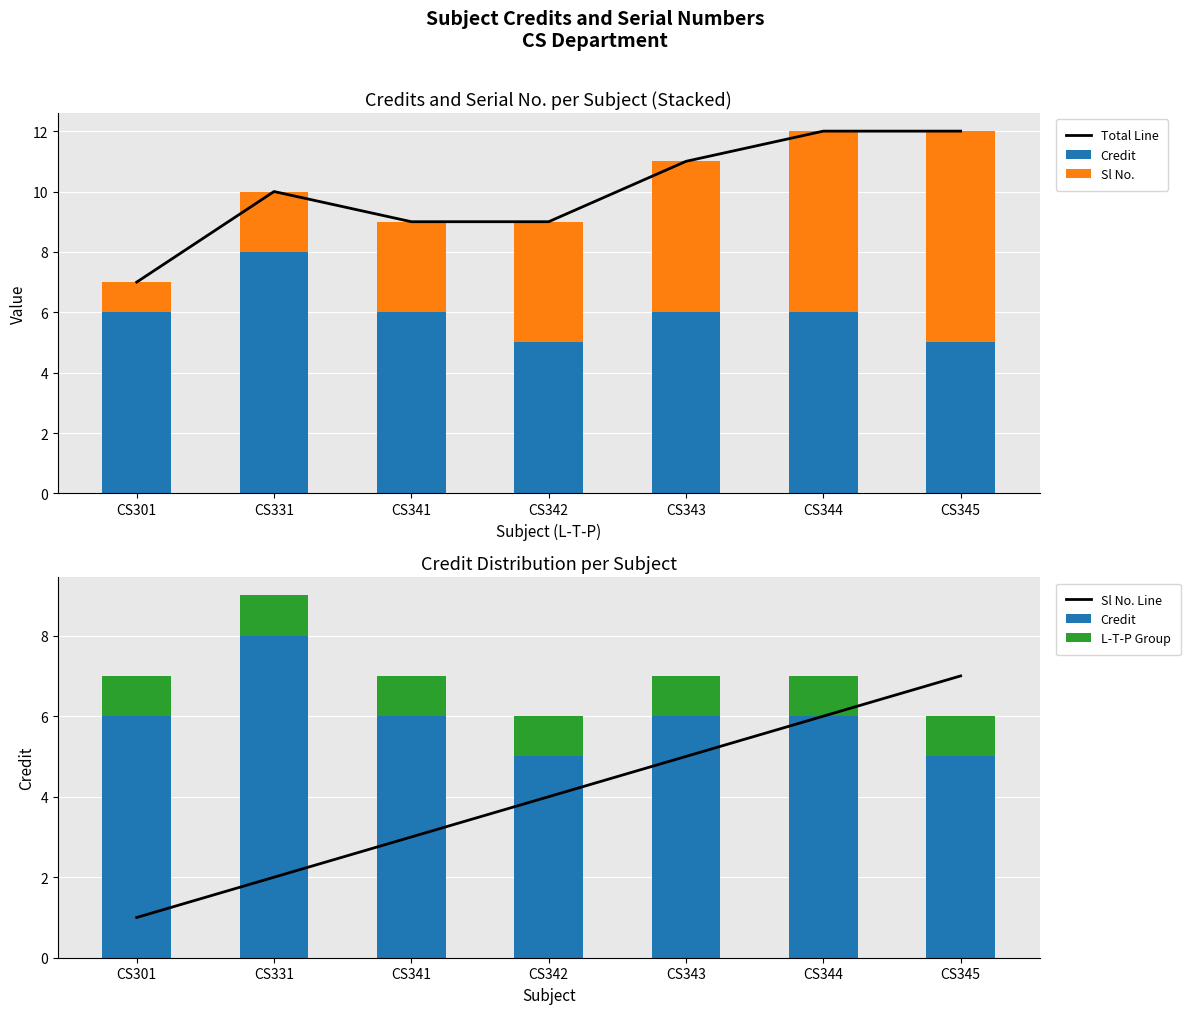

What are all the series names shown in the legend?

Total Line, Credit, Sl No., Sl No. Line, L-T-P Group